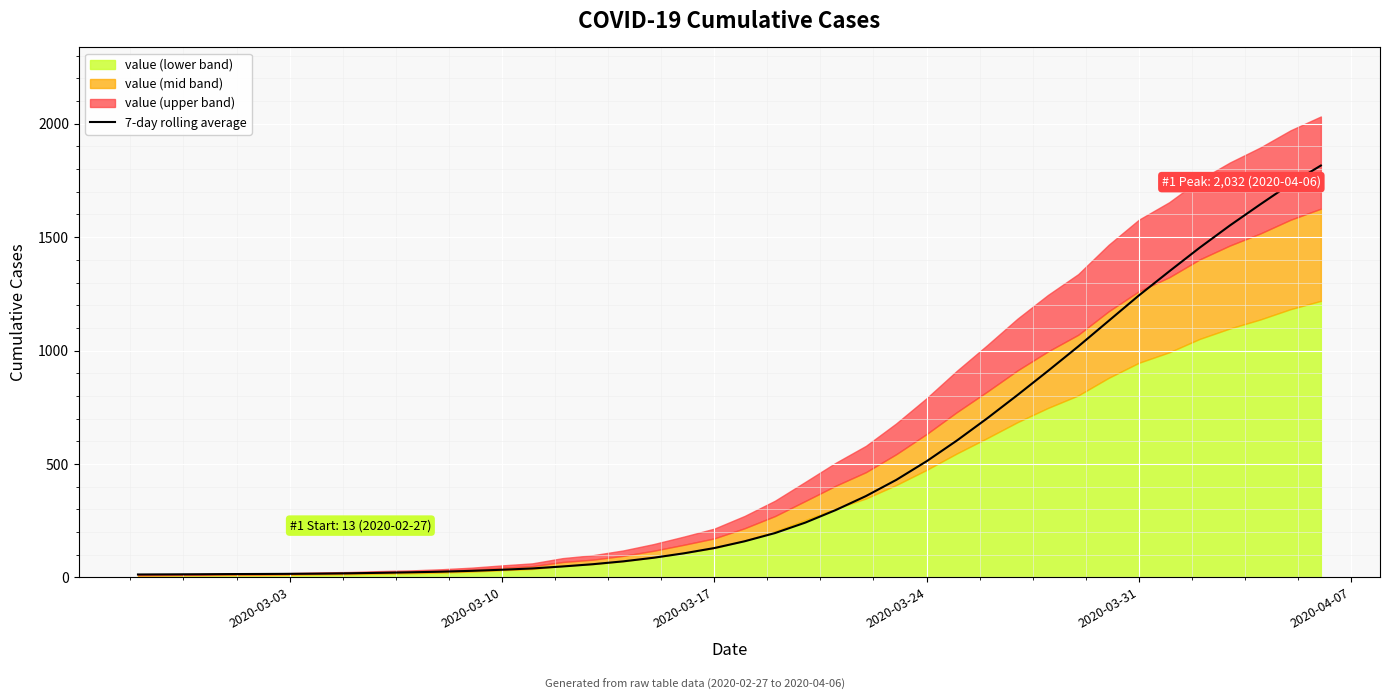

What is the smallest value displayed?

13.0